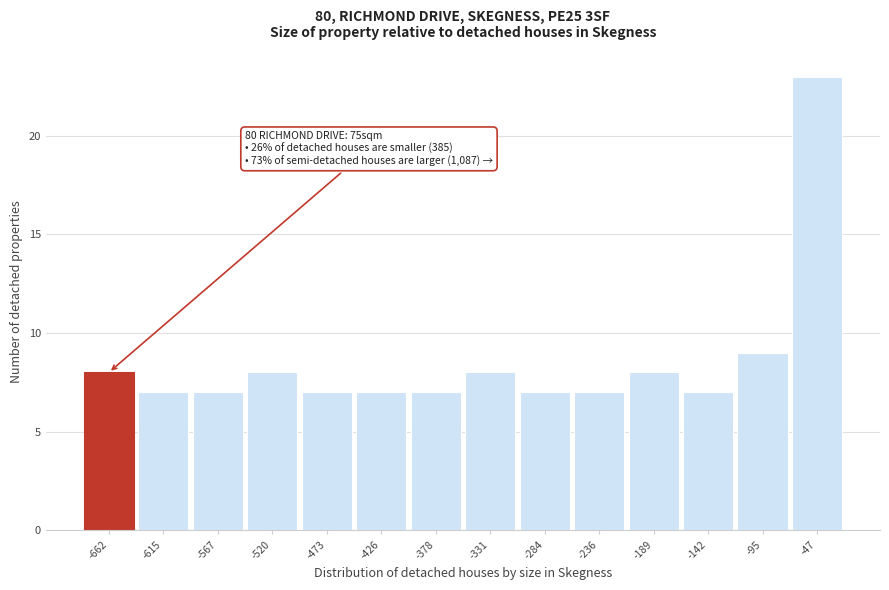

Reading right to left, extract all data points from this chart.

23	9	7	8	7	7	8	7	7	7	8	7	7	8